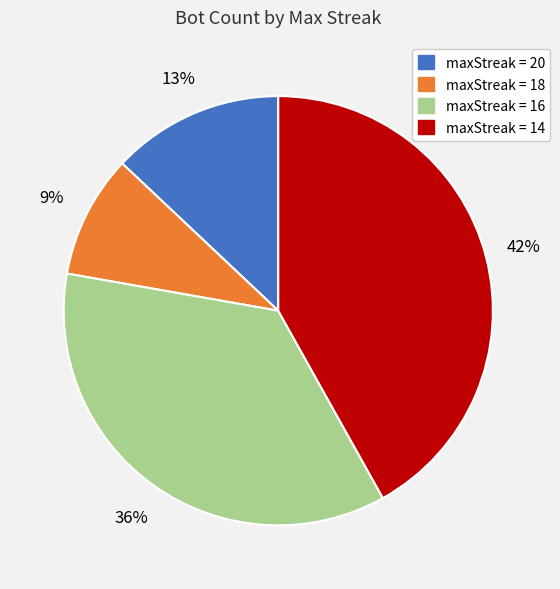

To the nearest percent, what is the average slice percentage?

25%